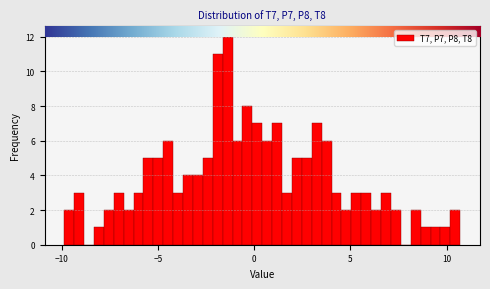

Read against the x-axis, roughly where is the centre of the tallest bar?

-1.5